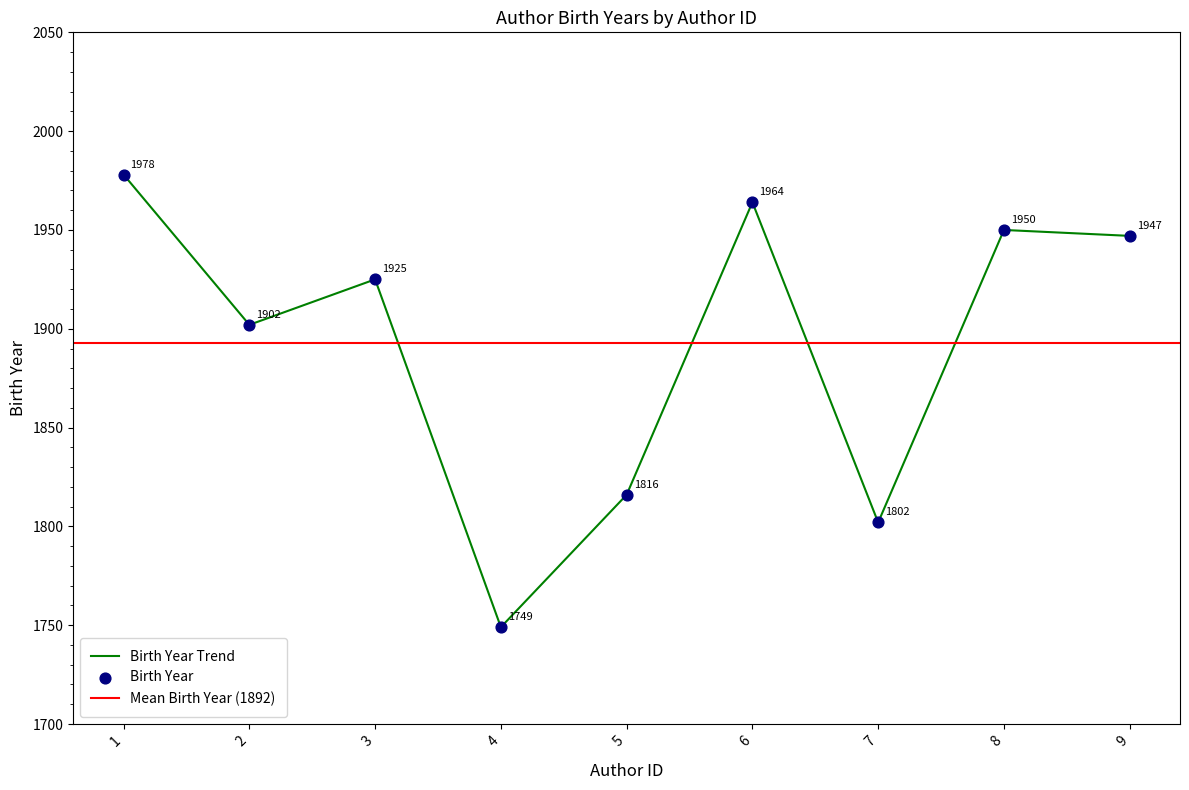

Between 6 and 9, which is larger?

6